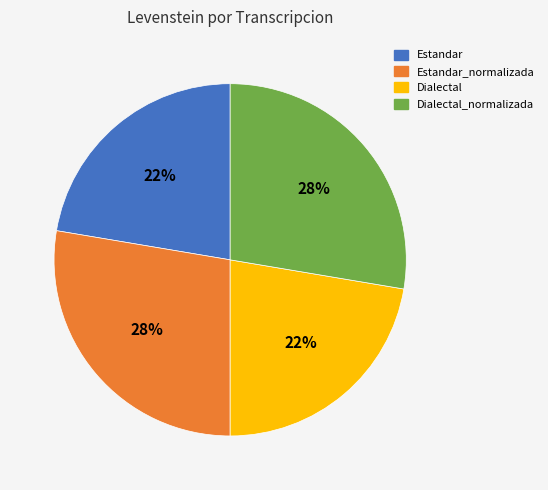

Is there a majority slice in this chart?

No